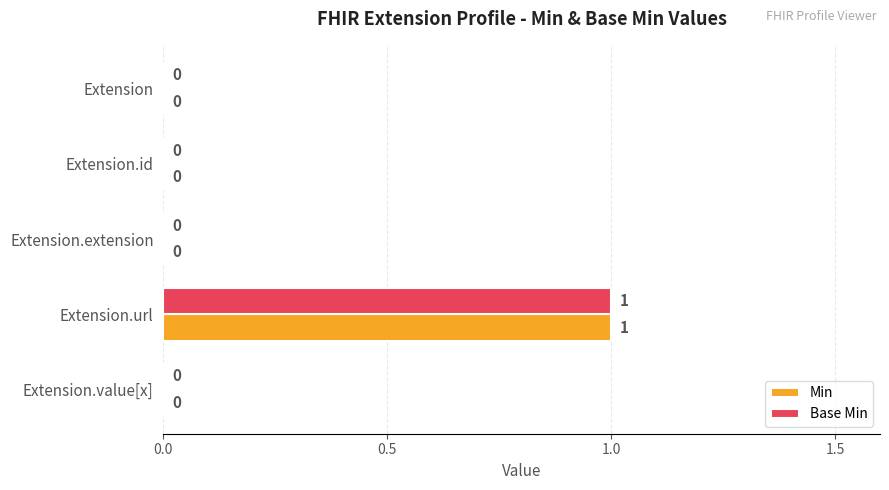

At which category is the sum across all series the highest?

Extension.url